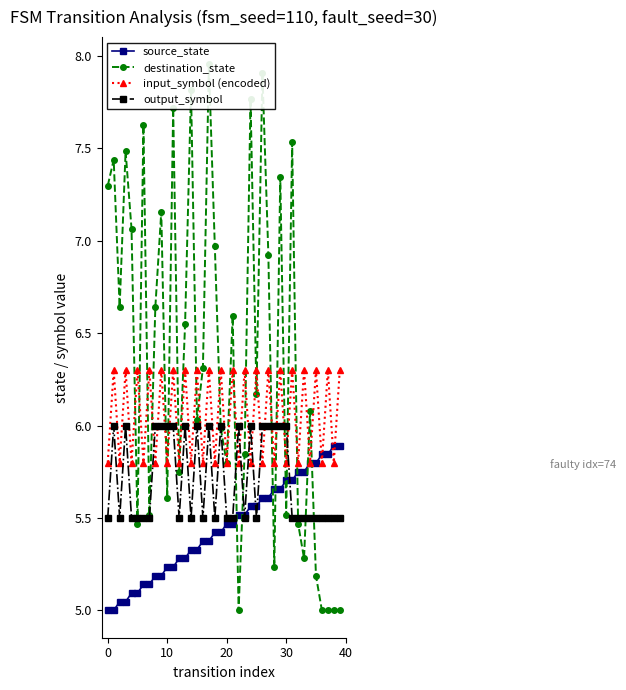

True or false: output_symbol and input_symbol (encoded) intersect in this chart.

True